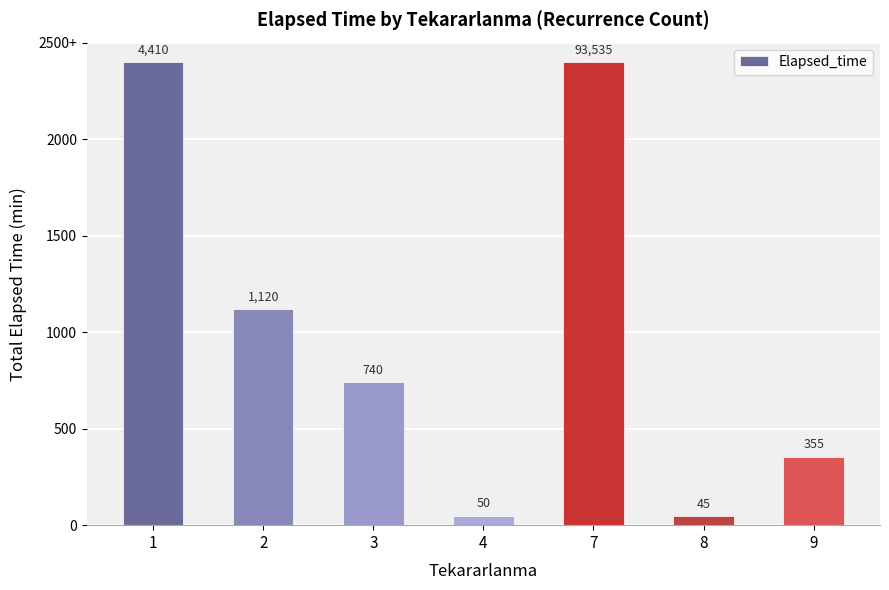

What is the ratio of the value at 9 to the value at 8?

7.9